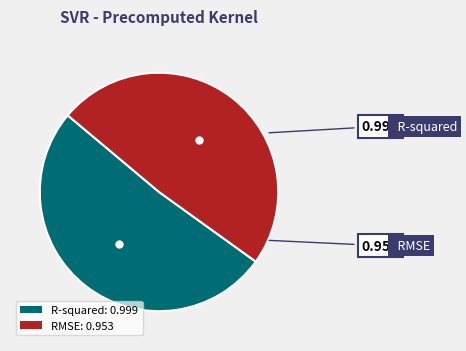

How many segments does this pie chart have?

2